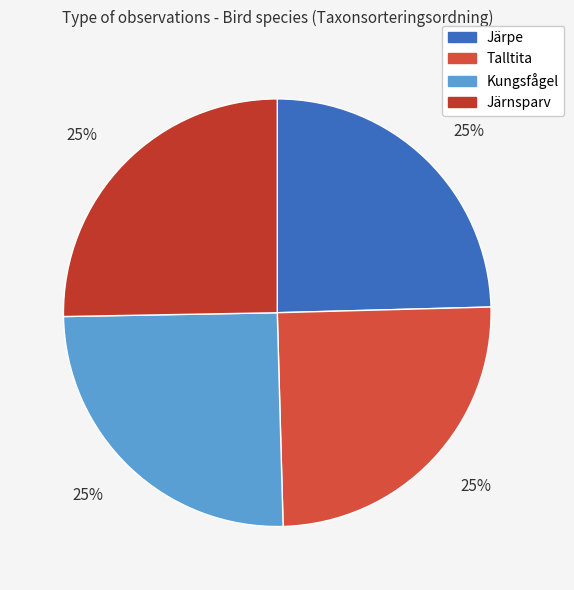

Count the number of slices in the pie.

4